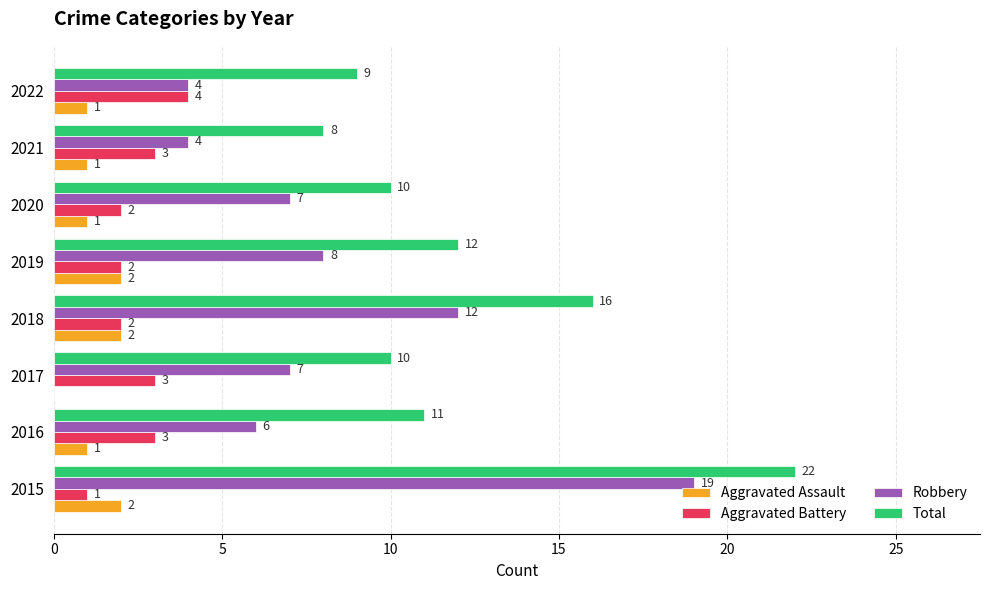

What are all the series names shown in the legend?

Aggravated Assault, Aggravated Battery, Robbery, Total